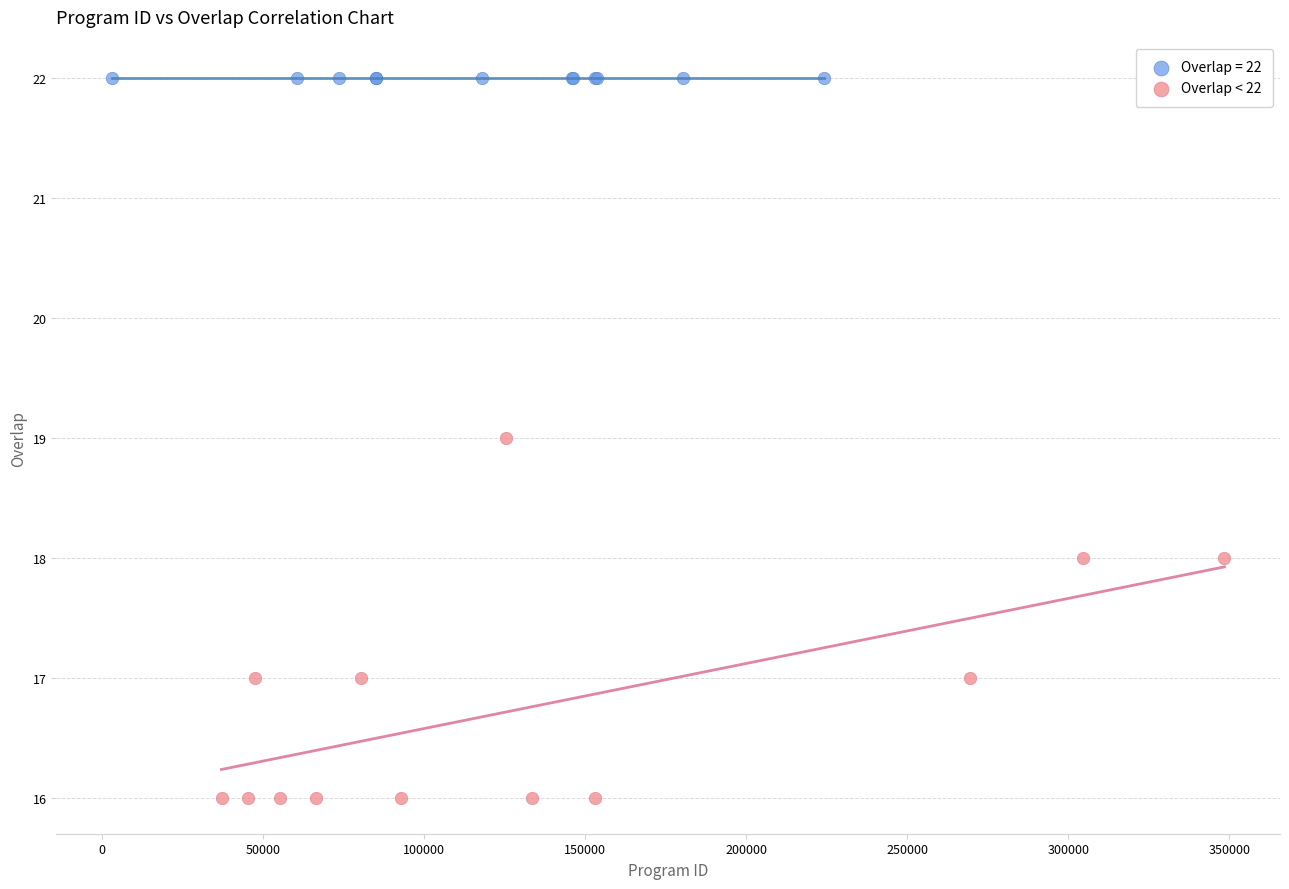

Which series reaches the maximum Y coordinate?

Overlap = 22